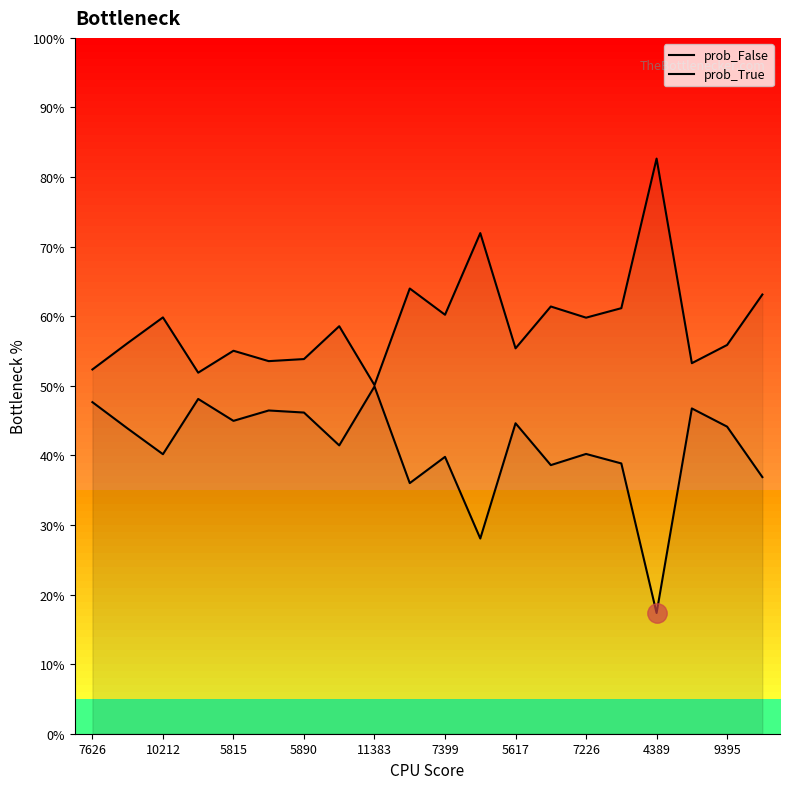

Which series has the largest range (max minus min)?

prob_True